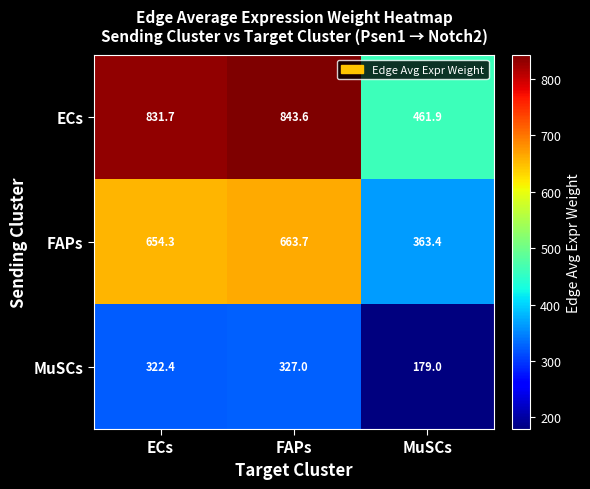

What is the difference between the FAPs values at ECs and FAPs?

9.4